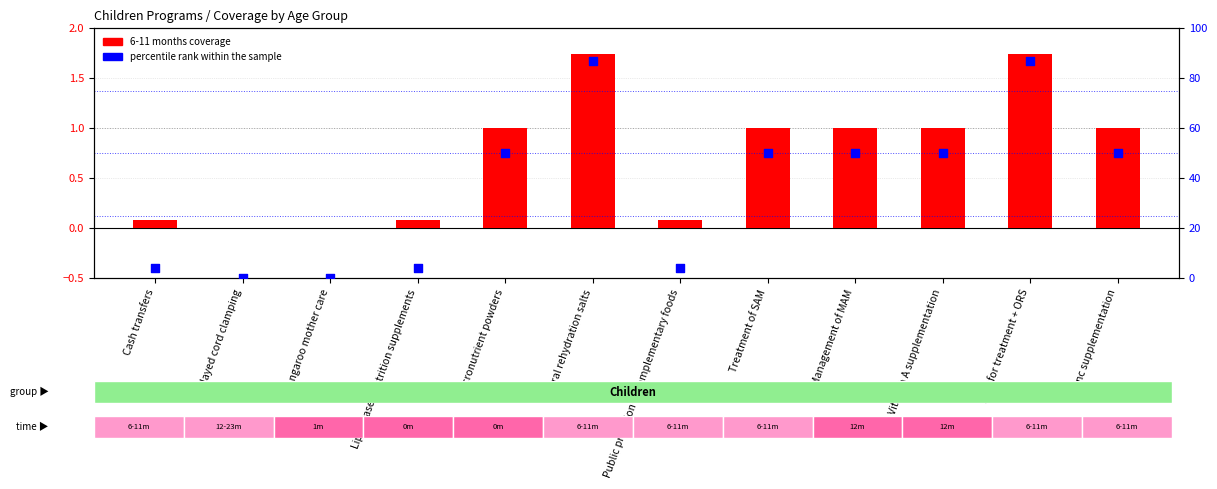

Which series contains the lowest Y value?

6-11 months